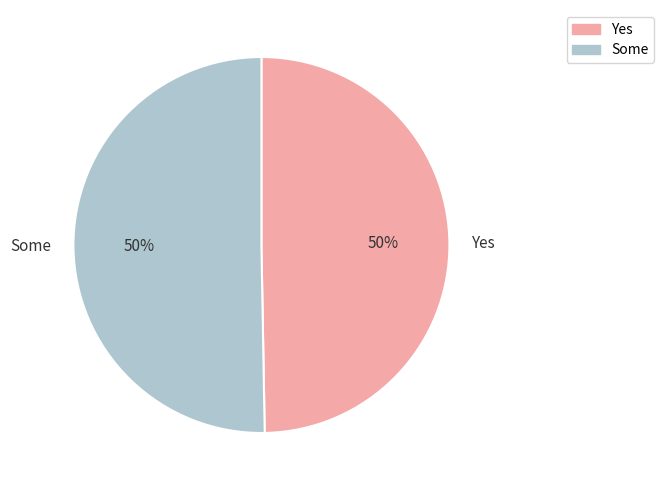

The Some slice represents 50% of the pie. True or false?

True